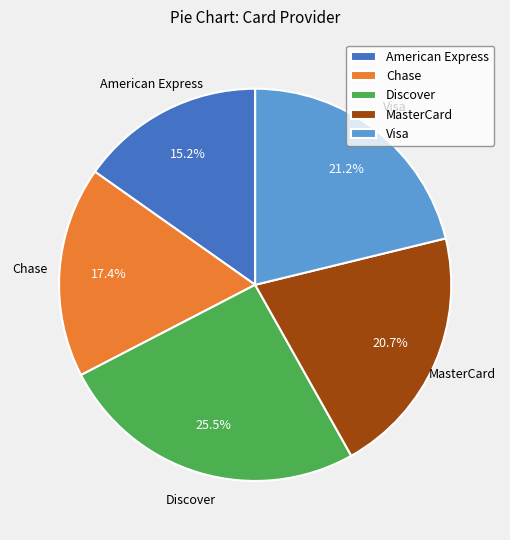

Between American Express and MasterCard, which is larger?

MasterCard